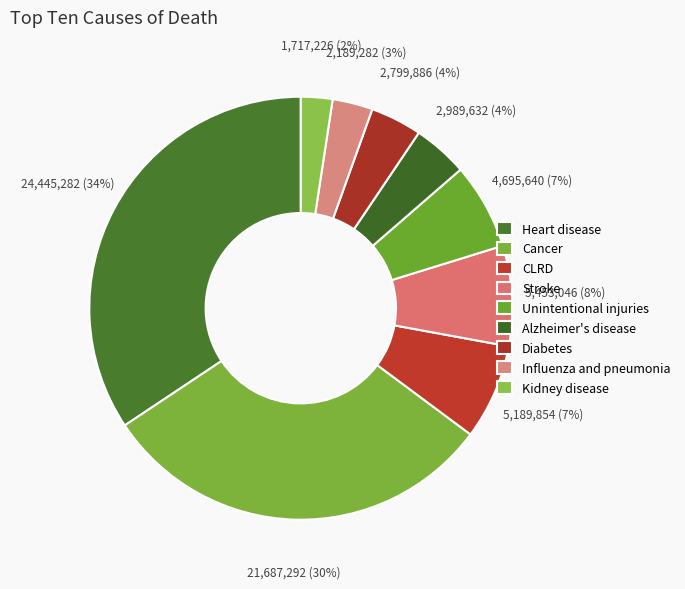

To the nearest percent, what portion does Influenza and pneumonia represent?

3%